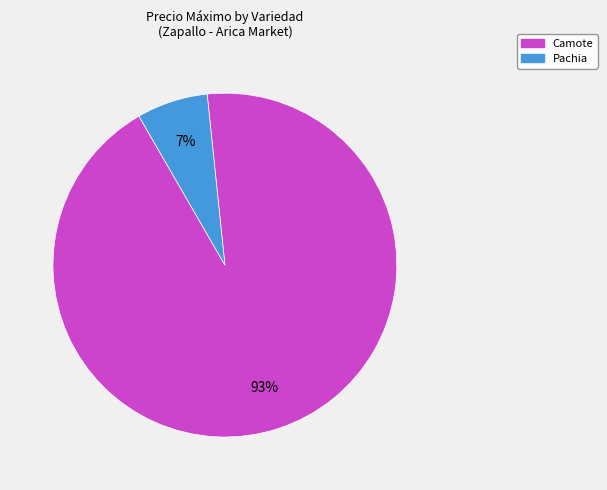

What is the majority slice?

Camote